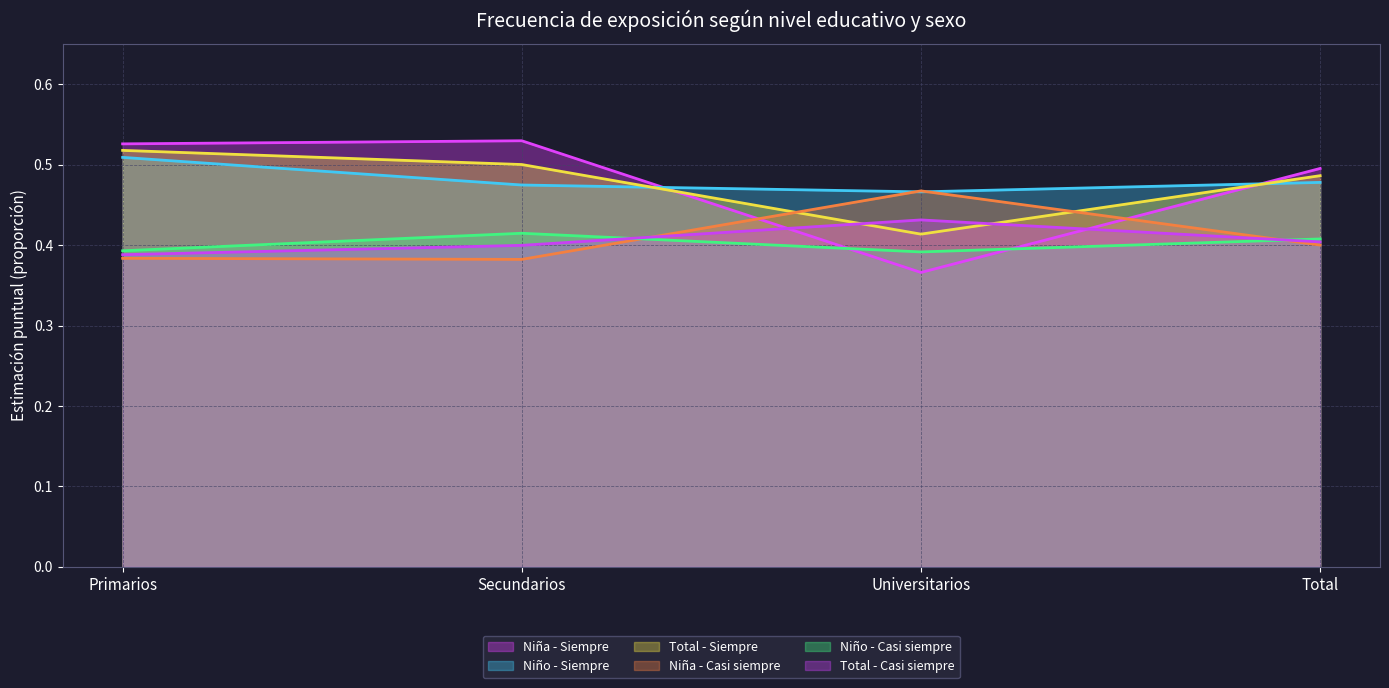

What is the approximate value of Niño - Siempre at Primarios?

0.5